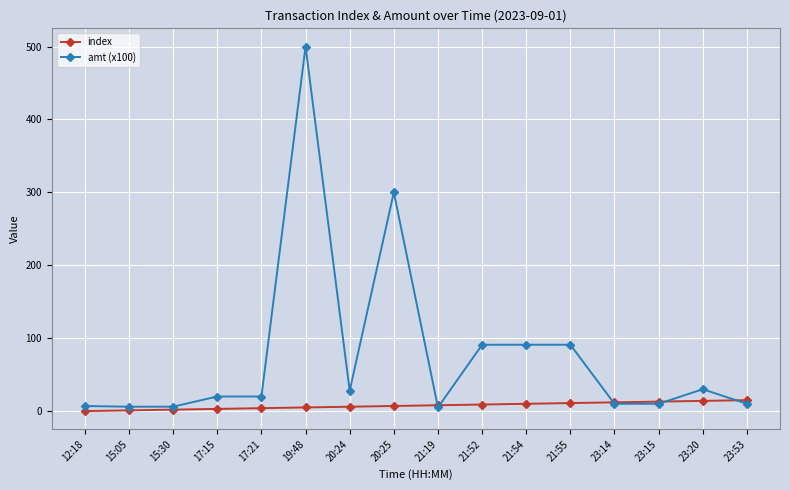

Which series changed the most between 20:24 and 20:25?

amt (x100)